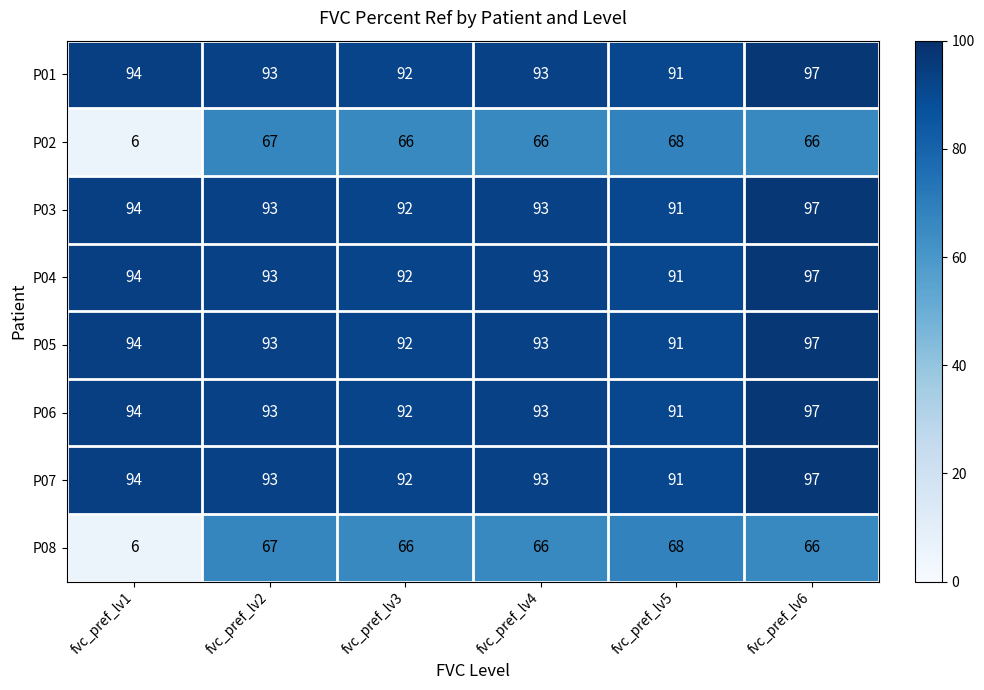

What is the maximum value shown in the chart?

97